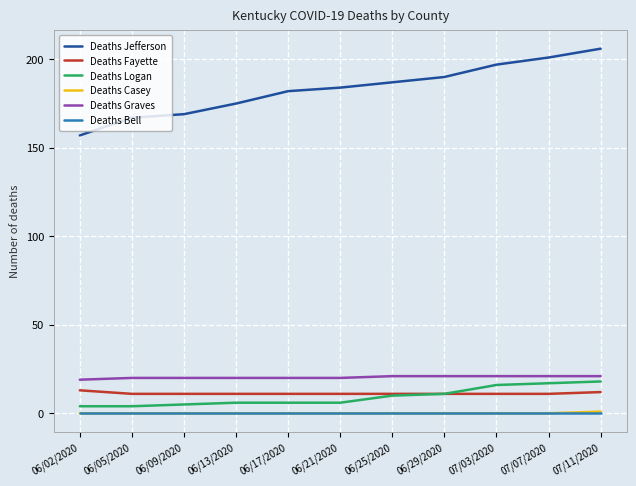

At which category does the chart reach its peak across all series?

07/11/2020